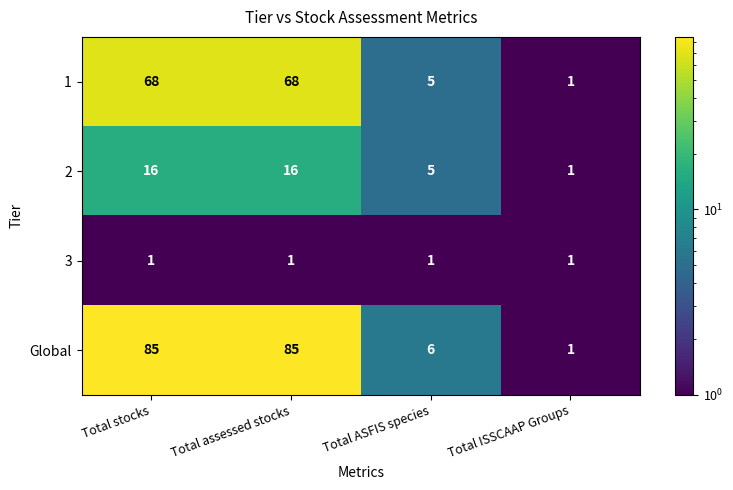

Which series has the largest total across all categories?

Global